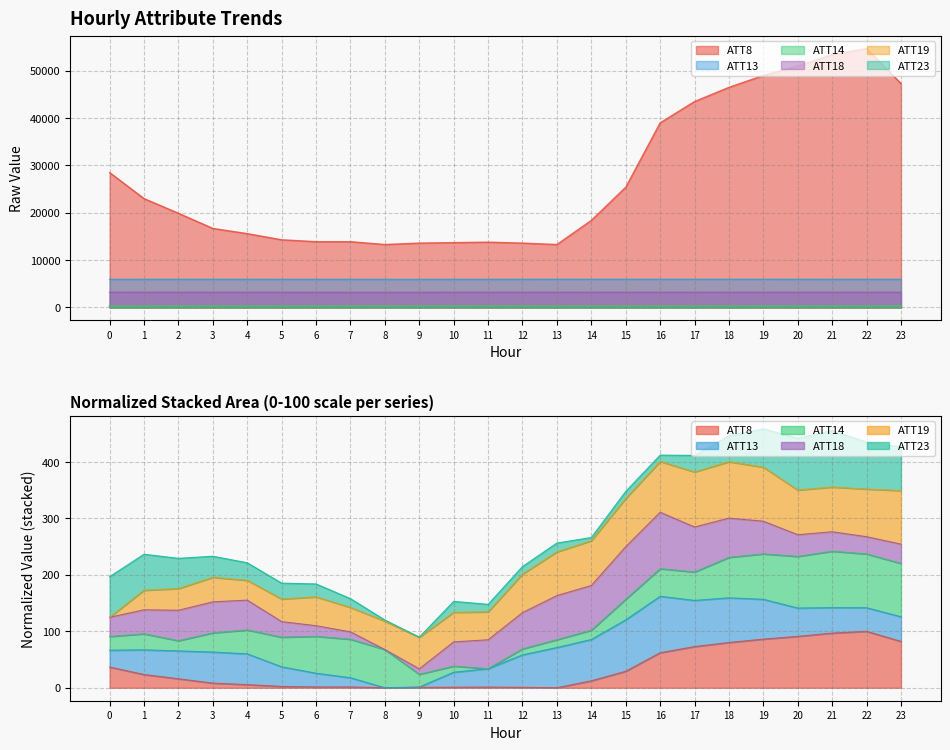

True or false: ATT13 has a value of 1282.1 at 0.

False